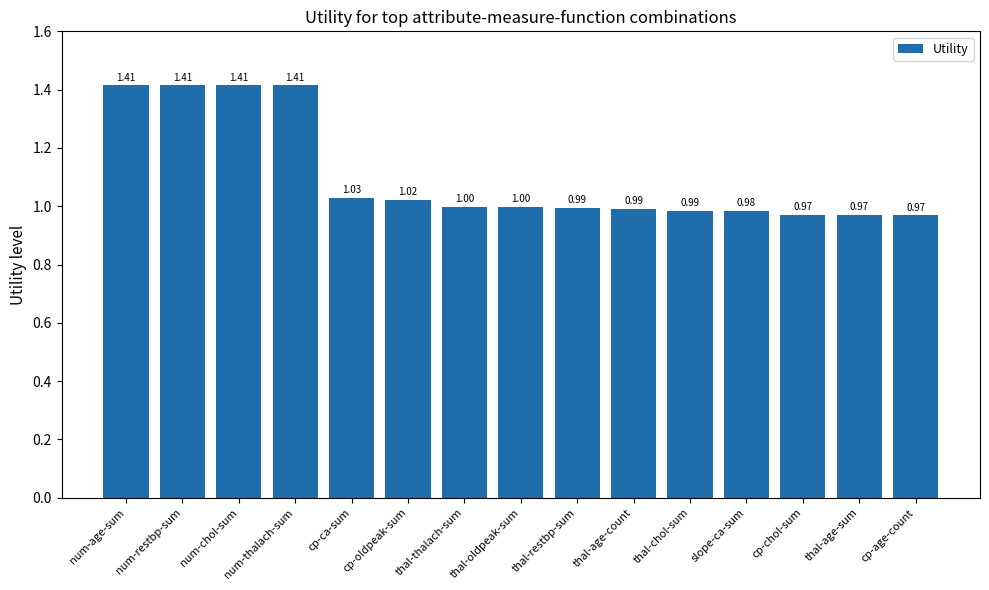

What is the difference between the maximum and minimum values?

0.4